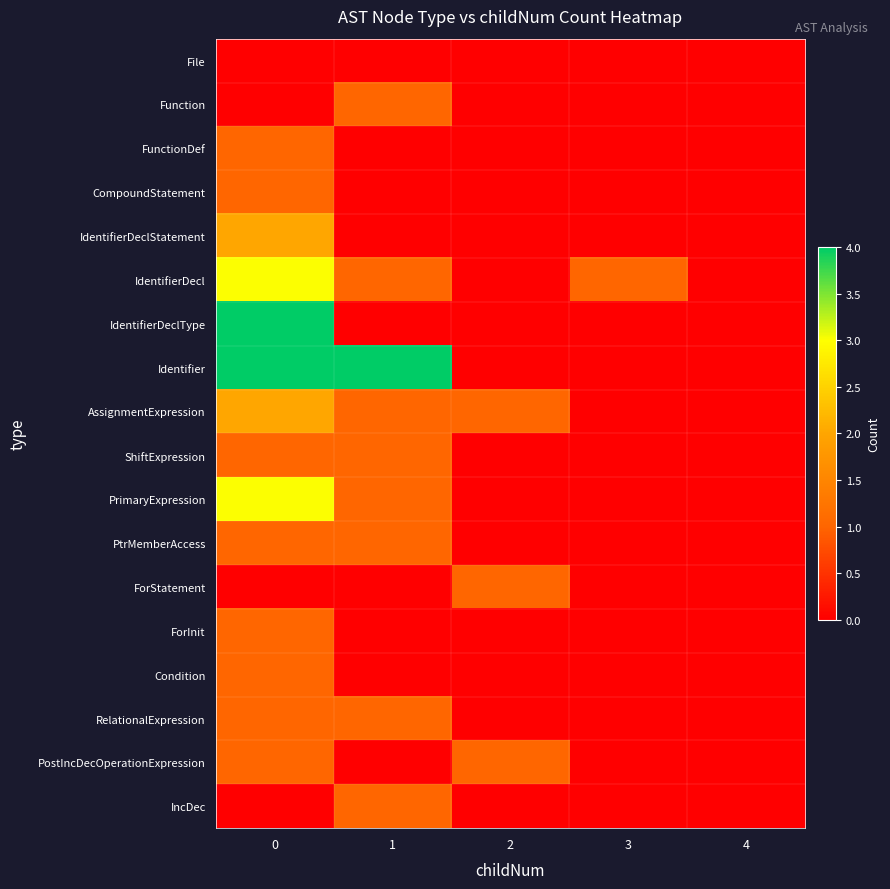

List the series in order of their peak value, lowest first.

File, Function, FunctionDef, CompoundStatement, ShiftExpression, PtrMemberAccess, ForStatement, ForInit, Condition, RelationalExpression, PostIncDecOperationExpression, IncDec, IdentifierDeclStatement, AssignmentExpression, IdentifierDecl, PrimaryExpression, IdentifierDeclType, Identifier